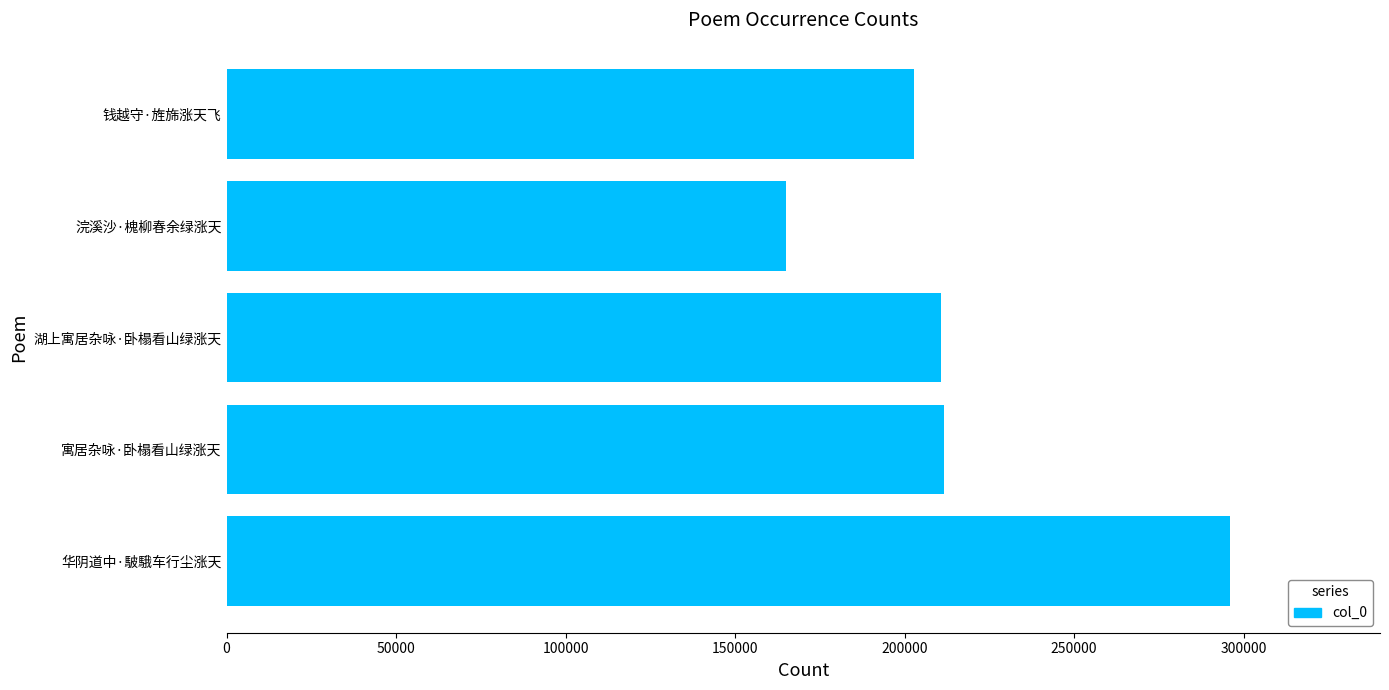

At which category does the chart reach its peak across all series?

华阴道中·駊騀车行尘涨天